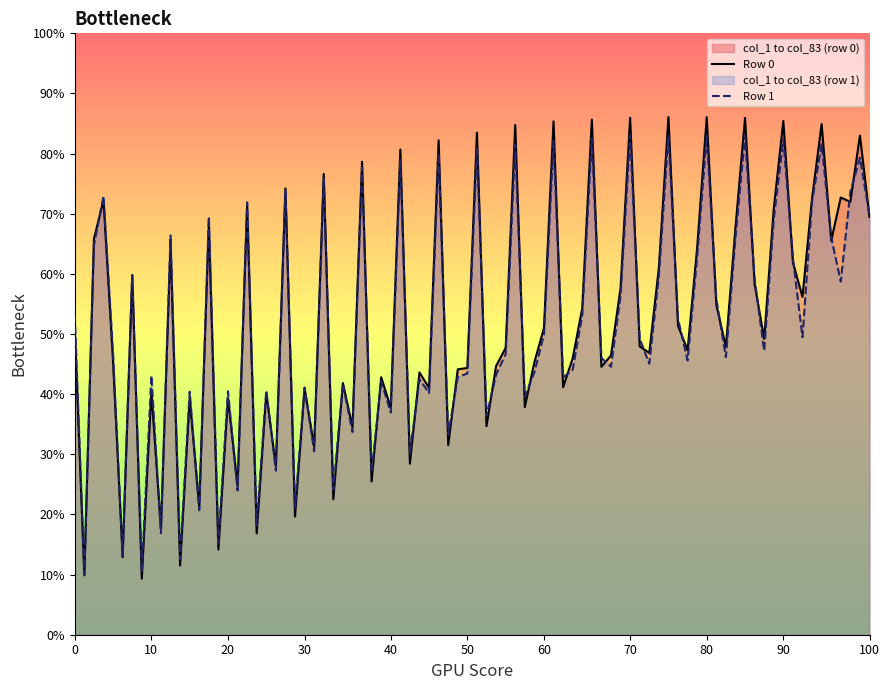

Rank the series by their maximum value, from highest to lowest.

Row 0, Row 1